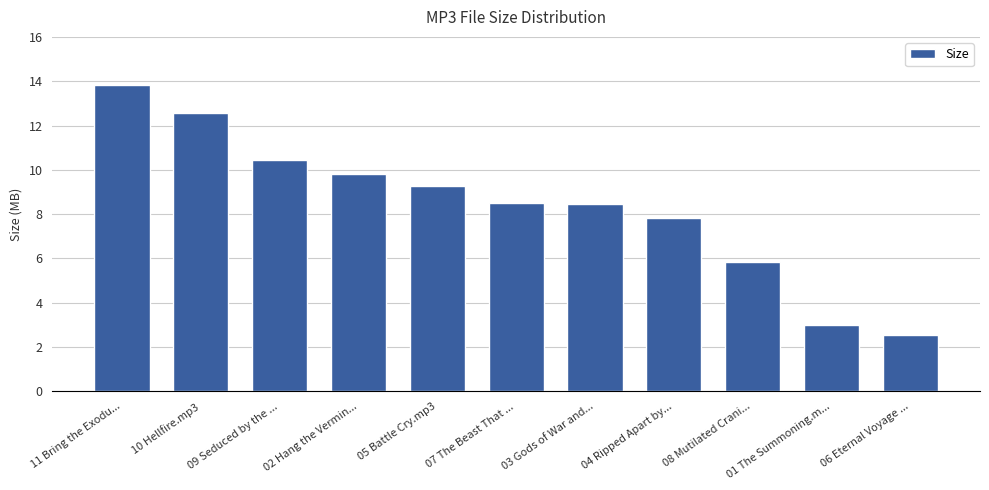

What is the smallest value displayed?

2.5